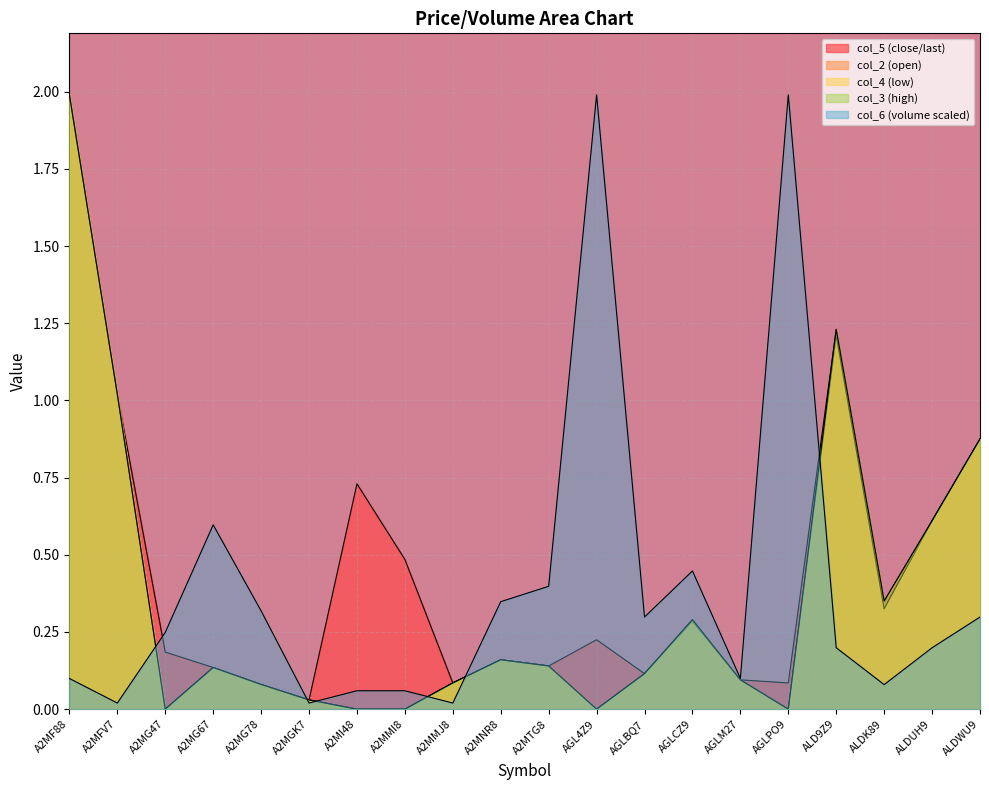

What is the greatest value displayed?

2.0